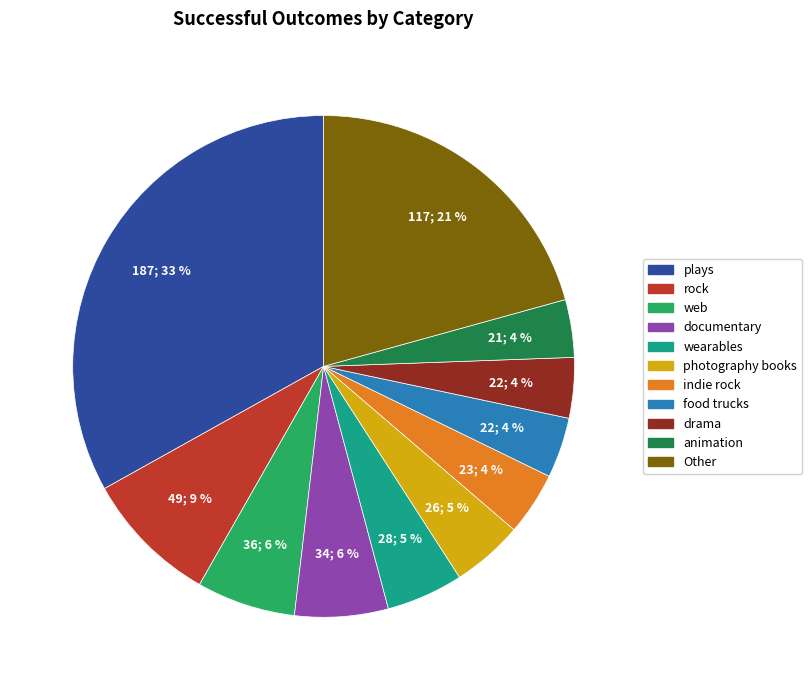

True or false: photography books accounts for 5% of the total.

True